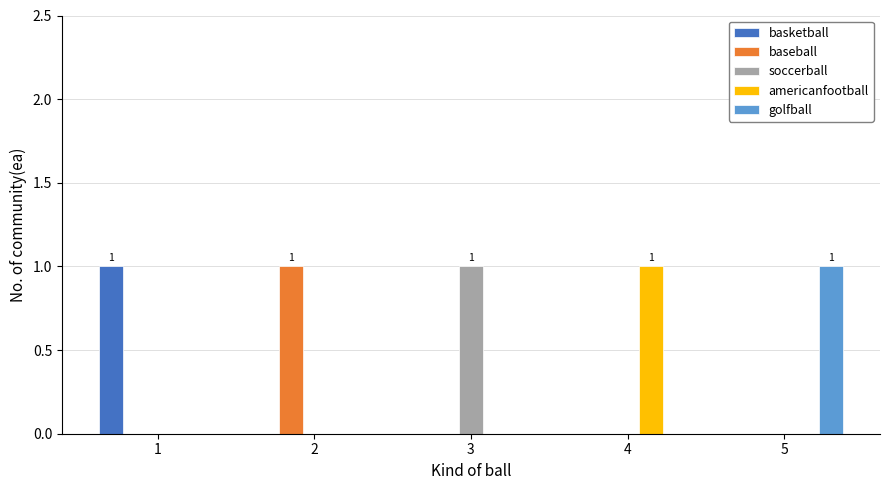

What is the sum of all soccerball values?

1